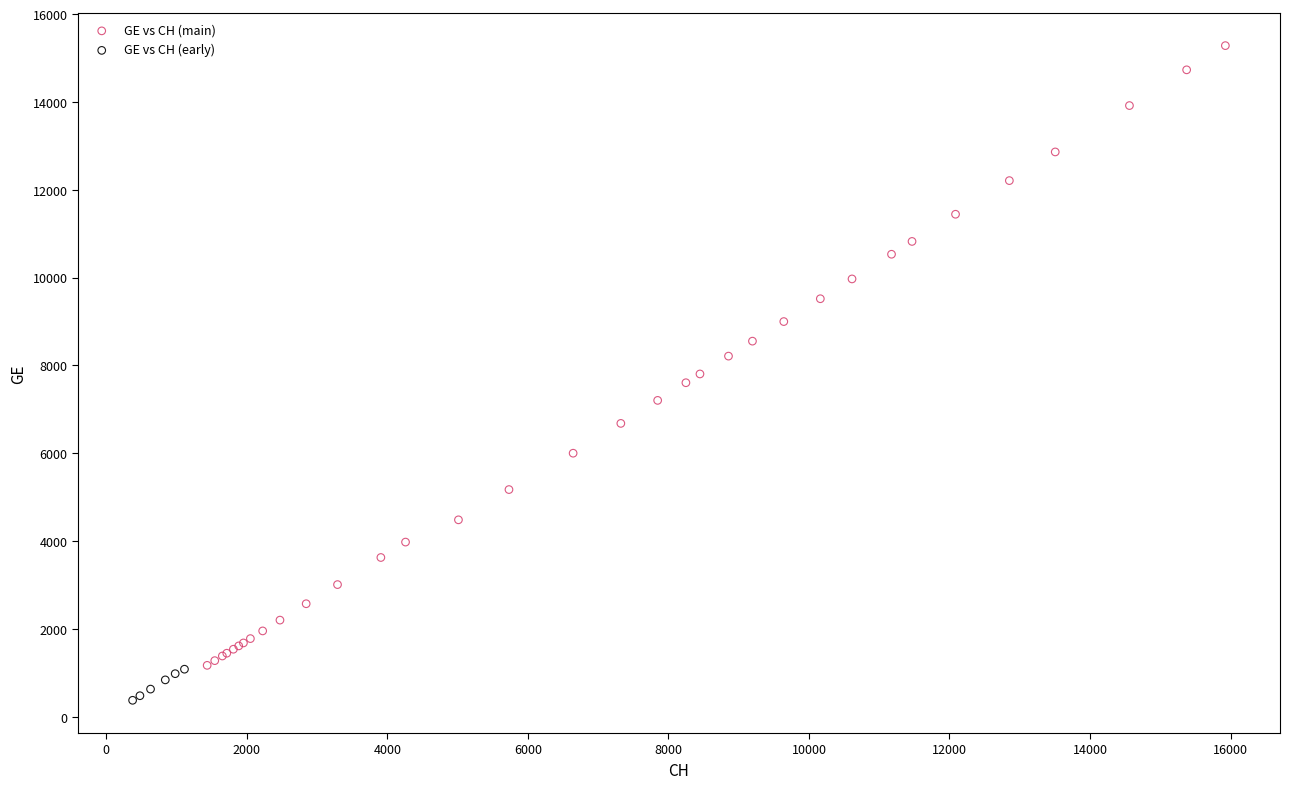

Which series contains the lowest Y value?

GE vs CH (early)